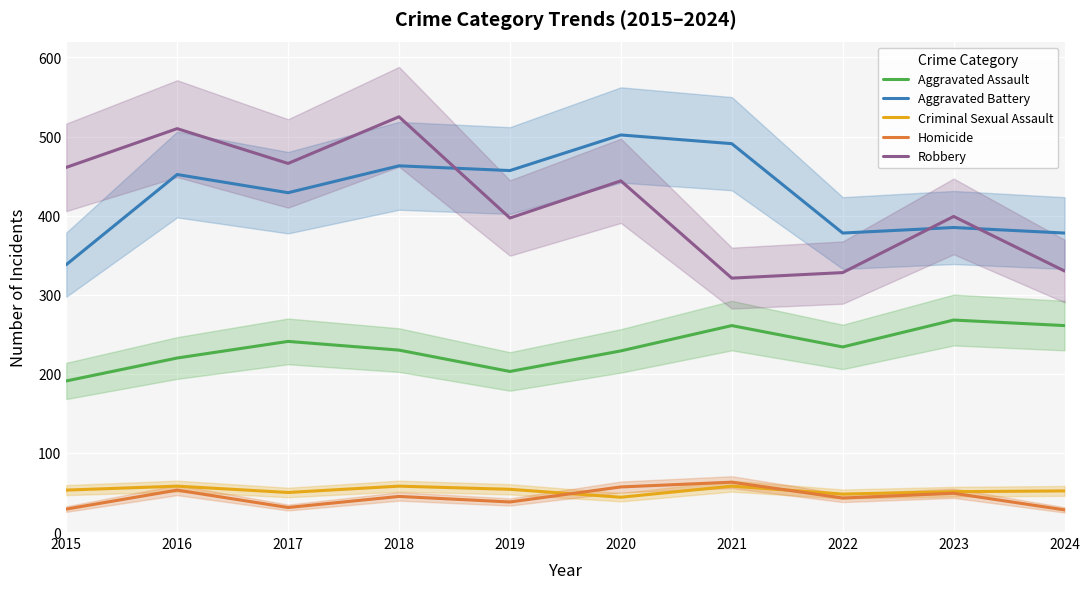

What is the sum of all Robbery values?

4181